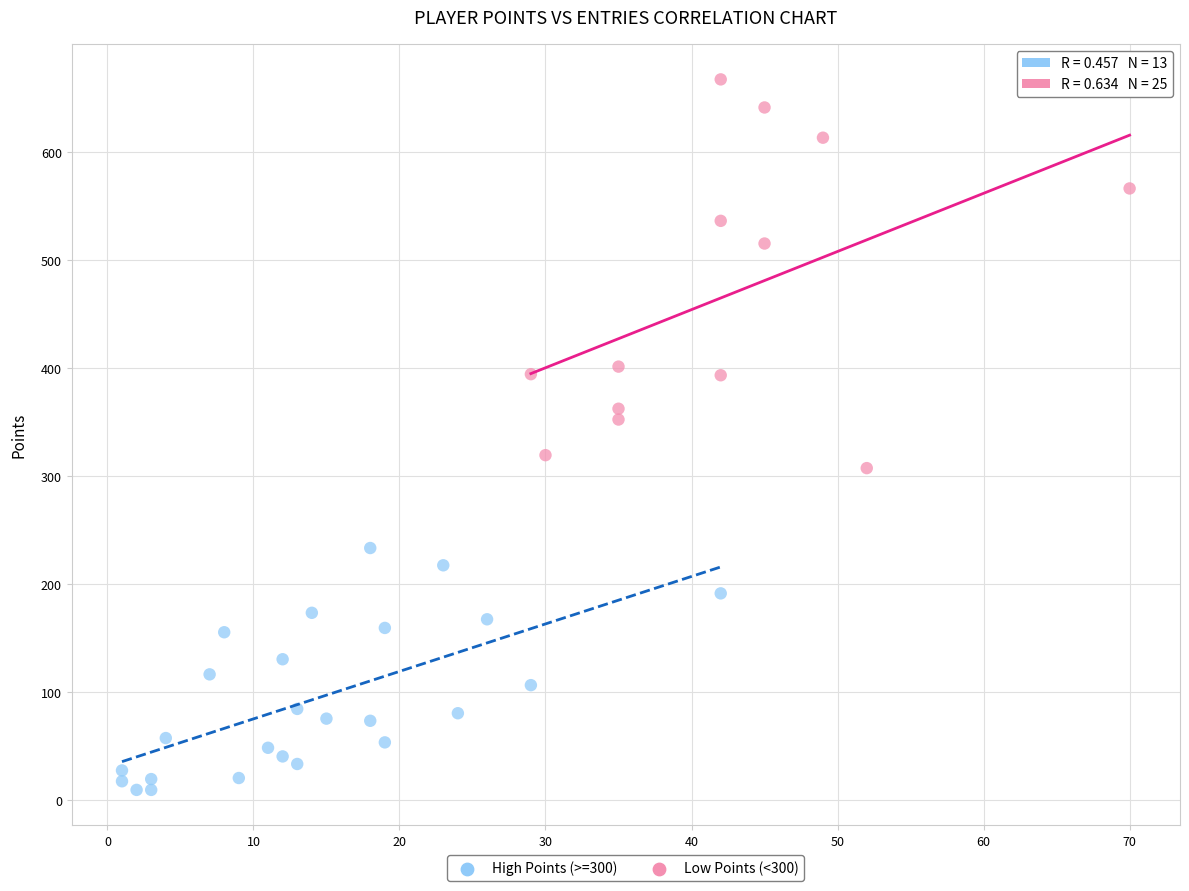

Which series contains the highest Y value?

High Points (>=300)